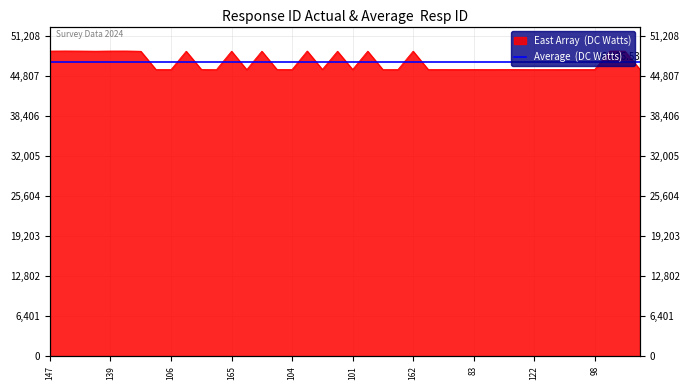

What is the average value?

46987